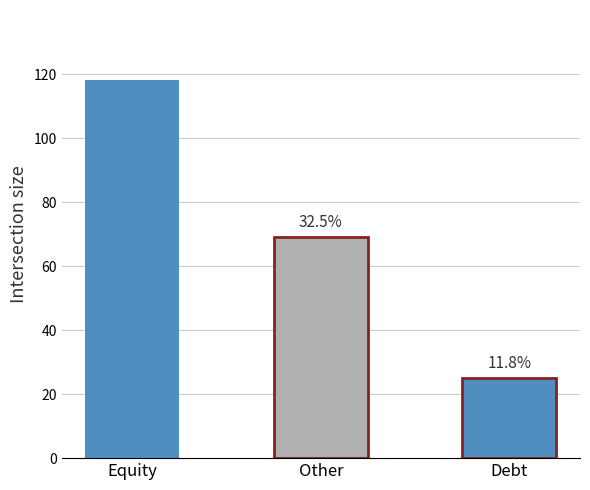

What is the sum of the values at Debt and Other?

94